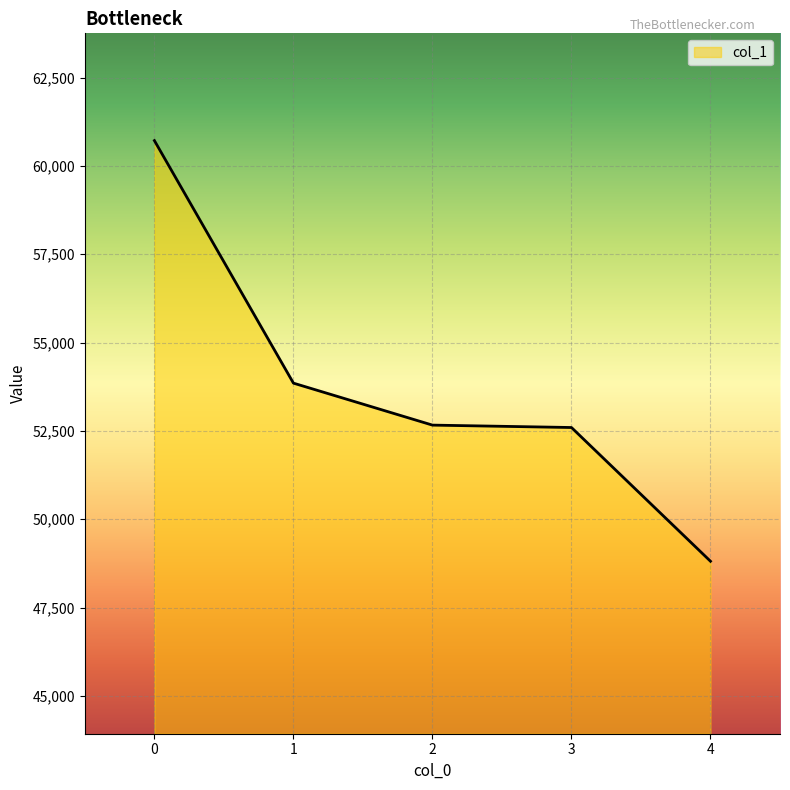

What value does the data have at 4?

48811